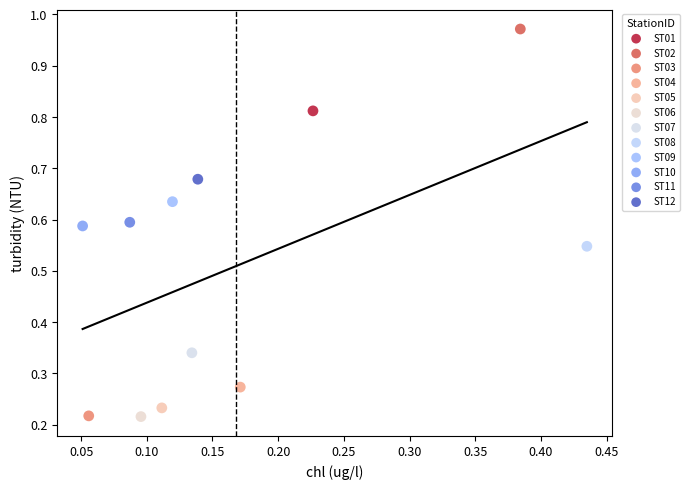

What are all the series names shown in the legend?

ST01, ST02, ST03, ST04, ST05, ST06, ST07, ST08, ST09, ST10, ST11, ST12